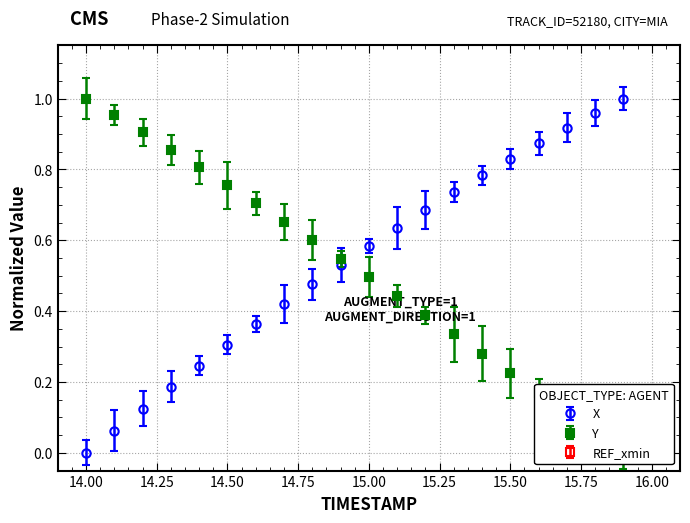

At which category is the sum across all series the highest?

15.0